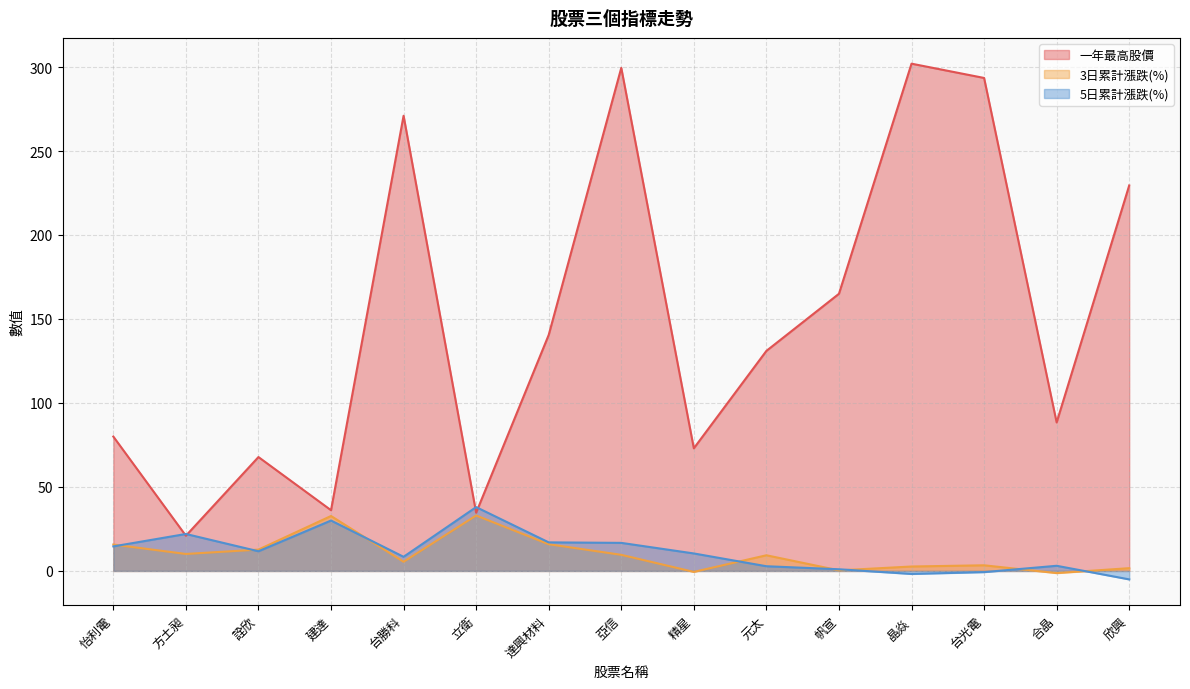

What is the difference between the maximum and minimum values in the 5日累計漲跌(%) series?

43.0